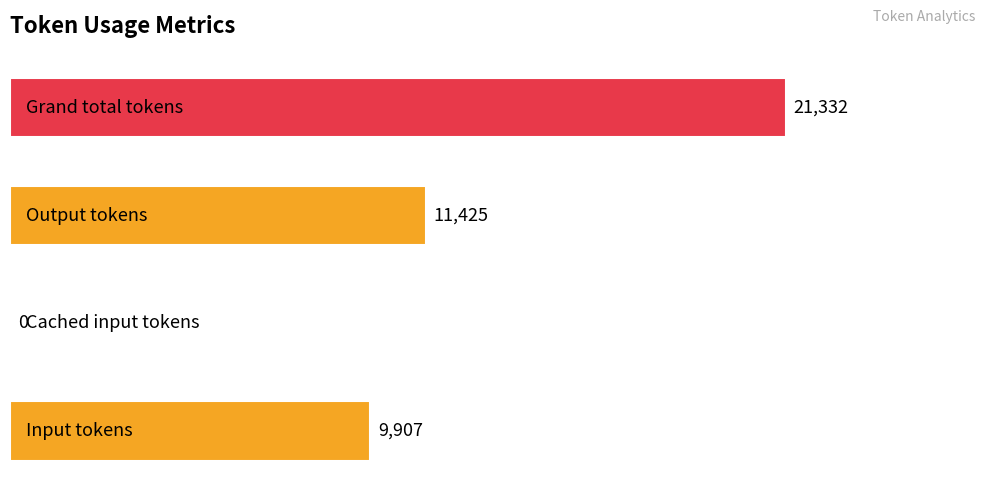

What is the sum of all values?

42664